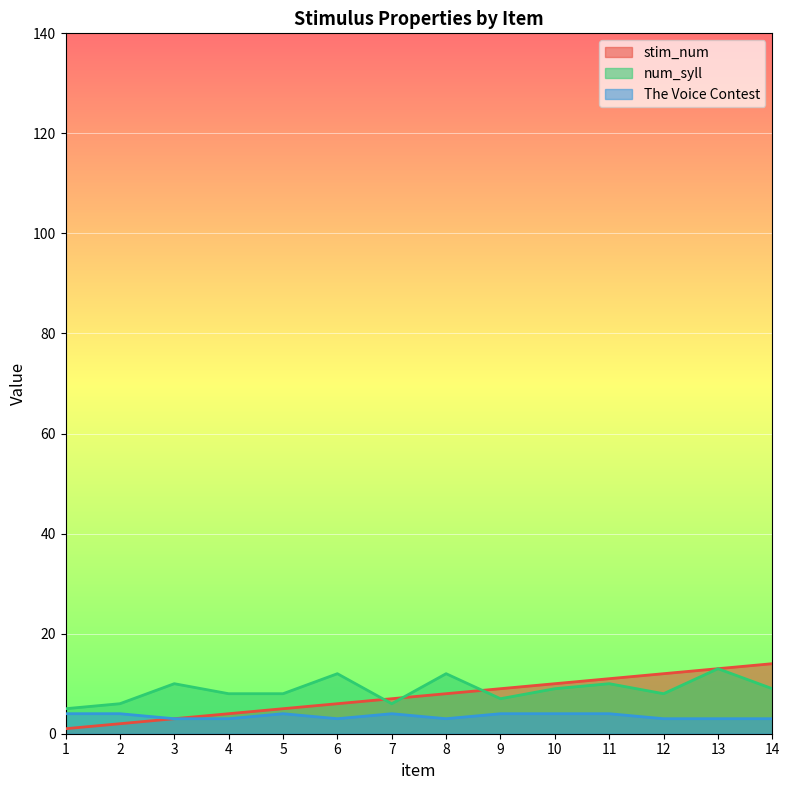

What is the approximate value of The Voice Contest at 9?

4